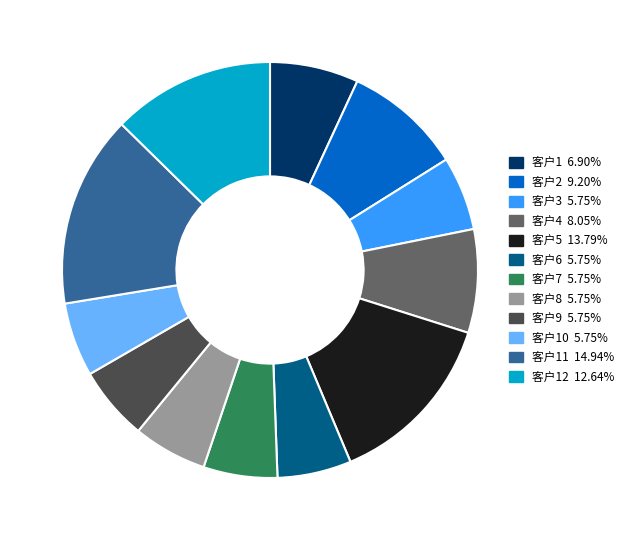

How many segments does this pie chart have?

12